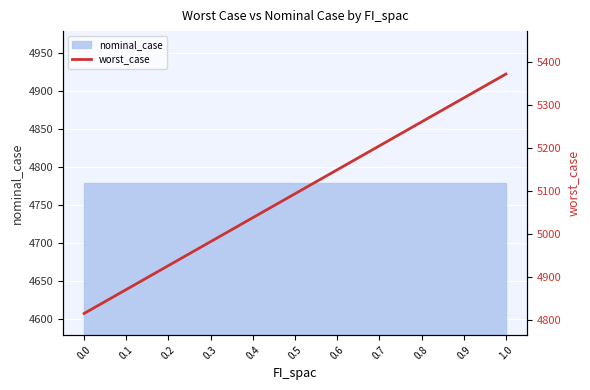

Where does the data first go above 5094?

0.5